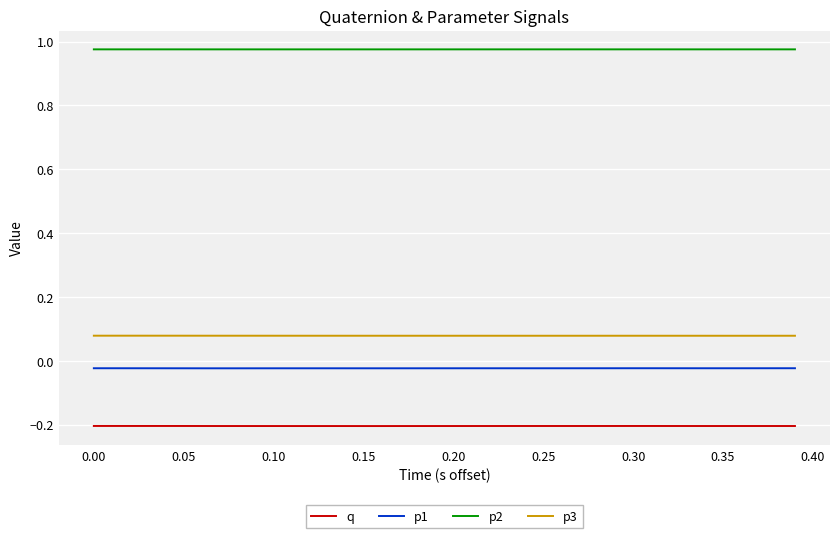

Rank the series by their maximum value, from lowest to highest.

q, p1, p3, p2